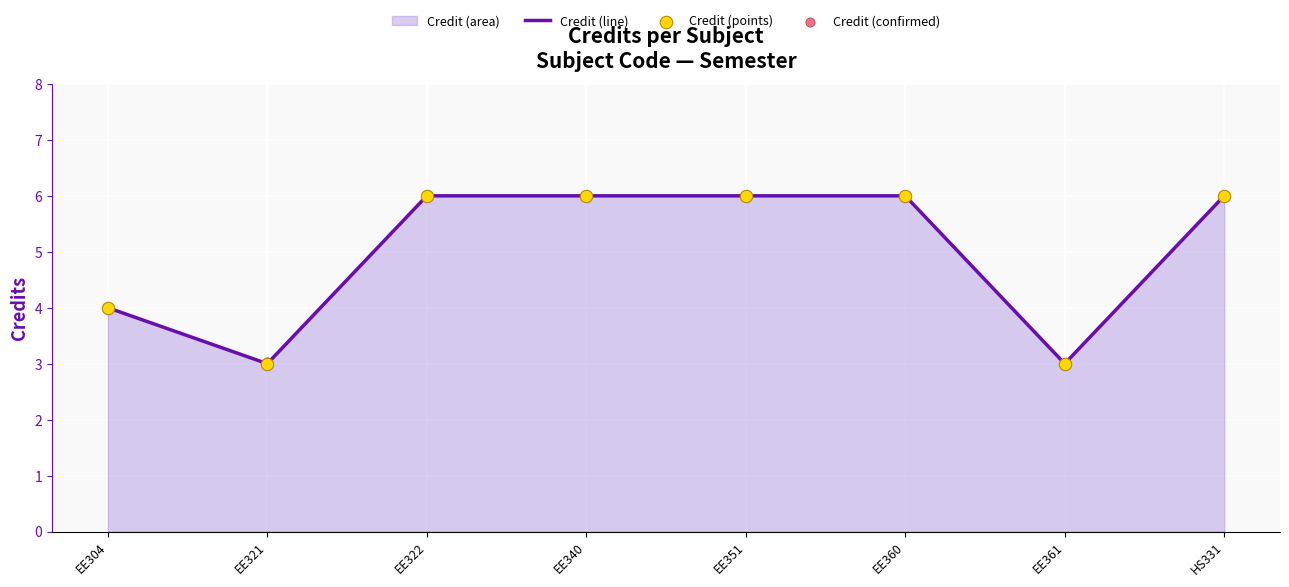

The Credit (line) series shows 3 at EE321. True or false?

True